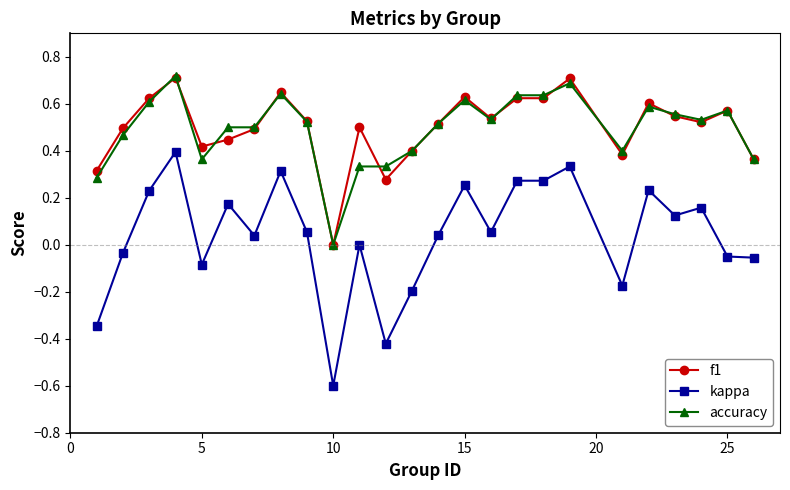

Which series has the widest spread of values?

kappa